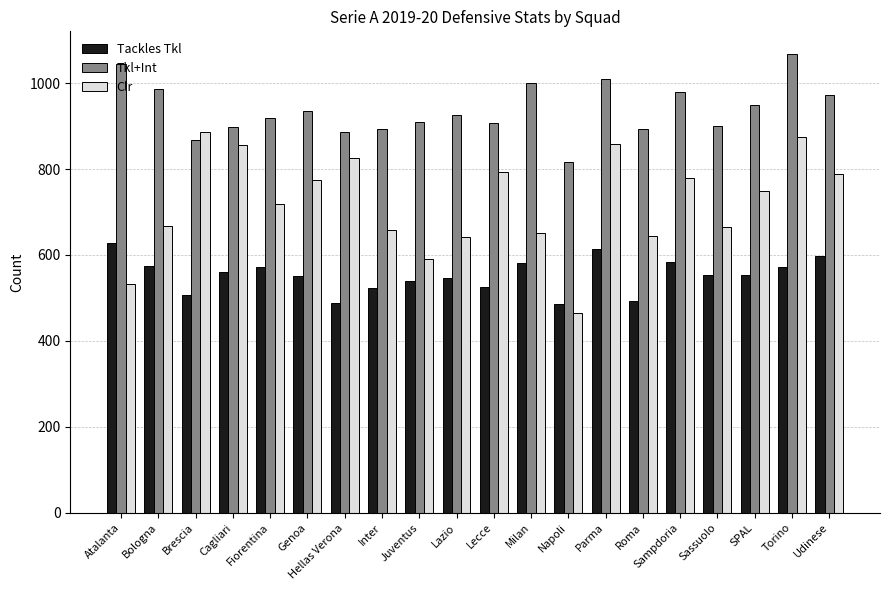

Count the number of data series in this chart.

3